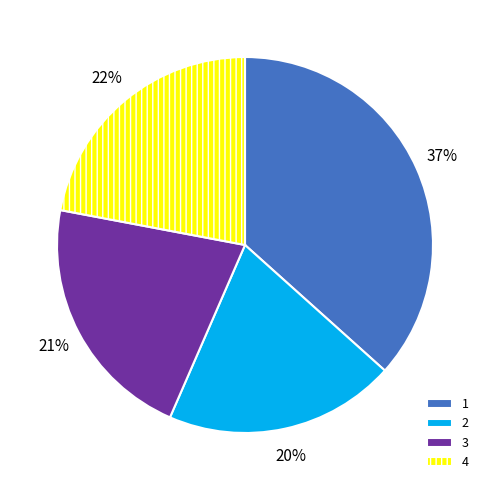

Which slice is the largest?

1